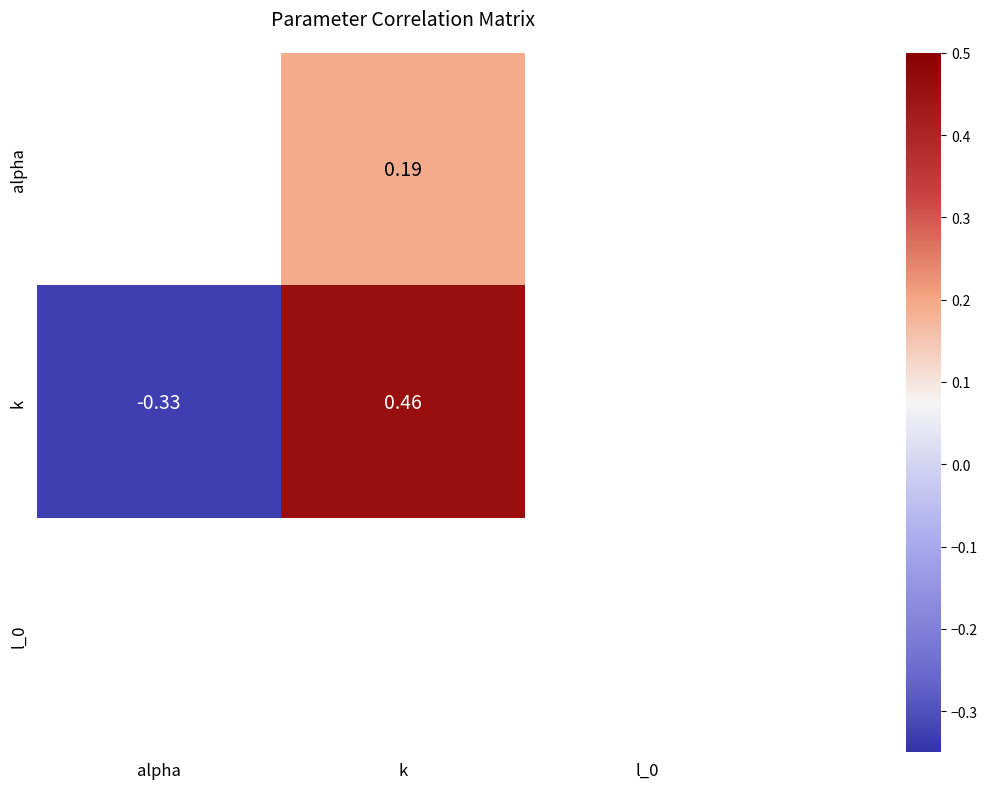

What value does the alpha series have at k?

0.2